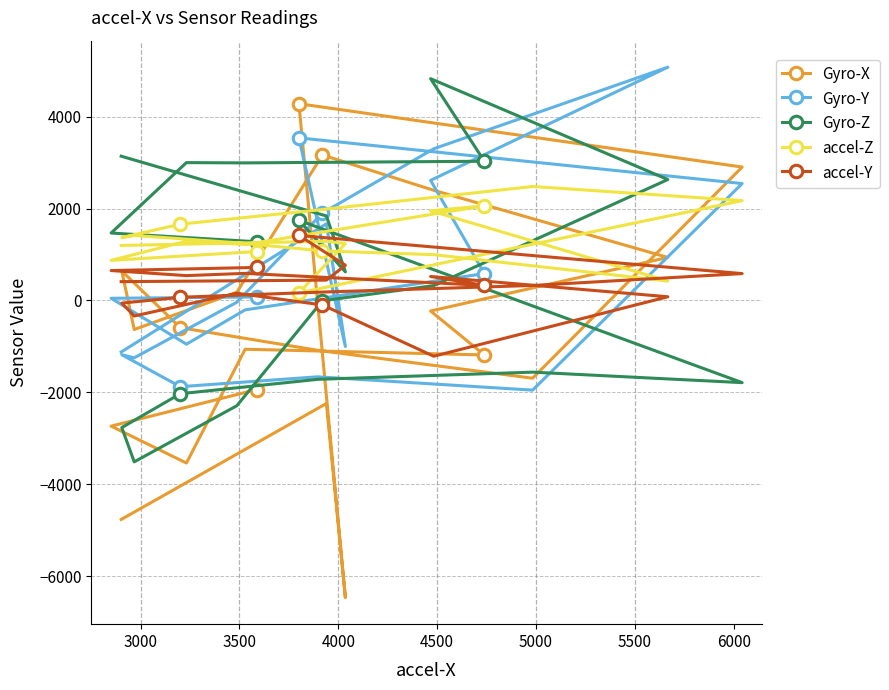

How many lines are shown in the chart?

5